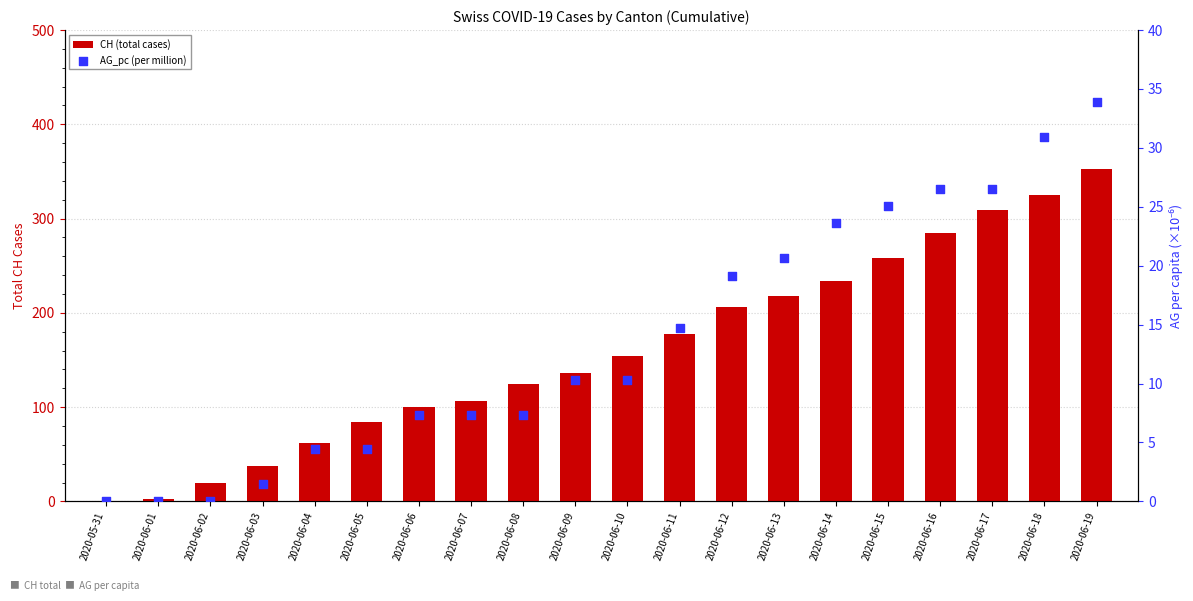

Is the value of CH (total cases) at 2020-06-03 greater than the value of AG_pc (per million) at 2020-06-01?

Yes